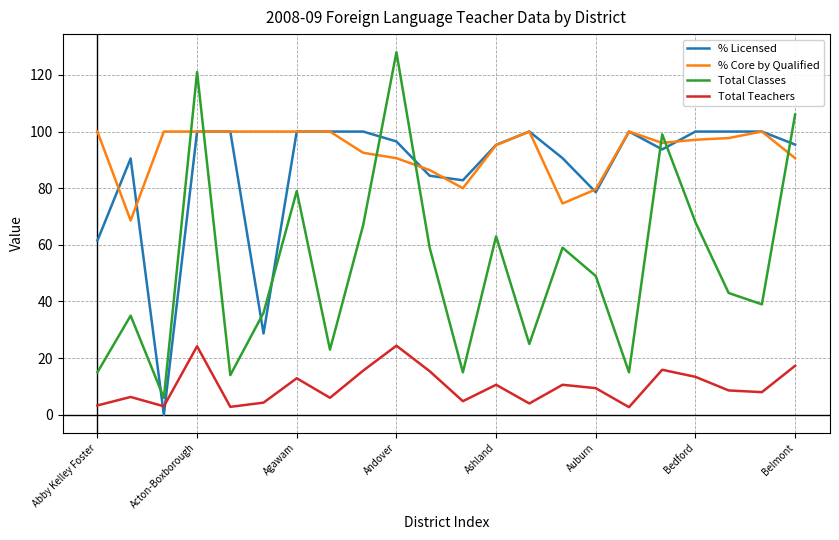

Which series has the largest total across all categories?

% Core by Qualified